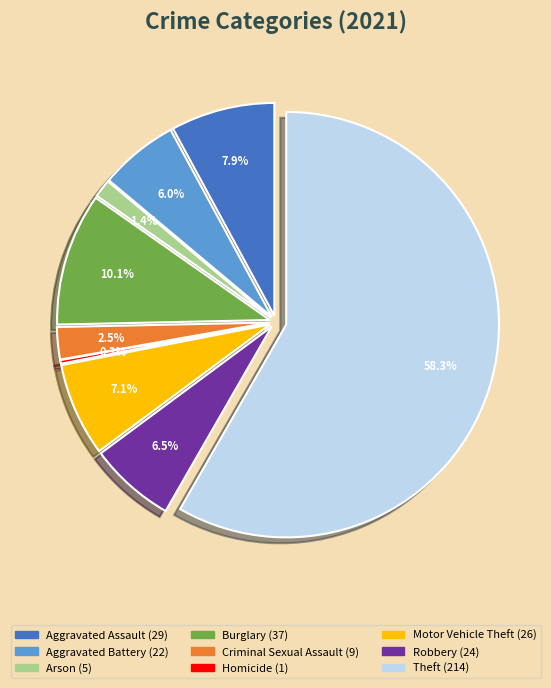

What portion of the pie excludes Arson?

98.6%